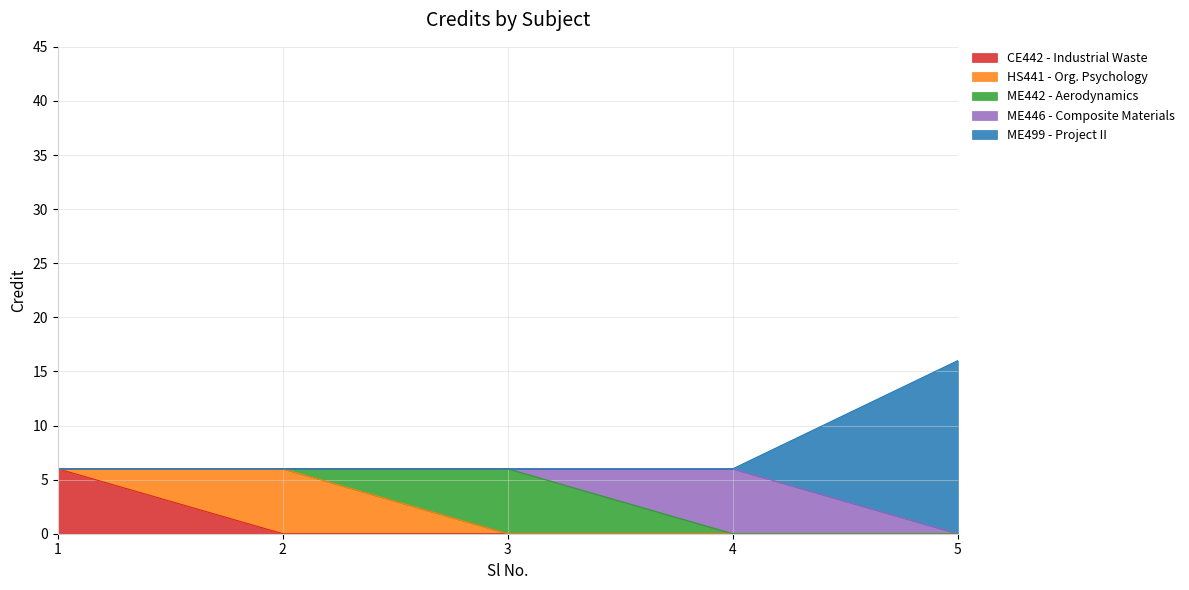

True or false: the data shows 9 at 2.

False